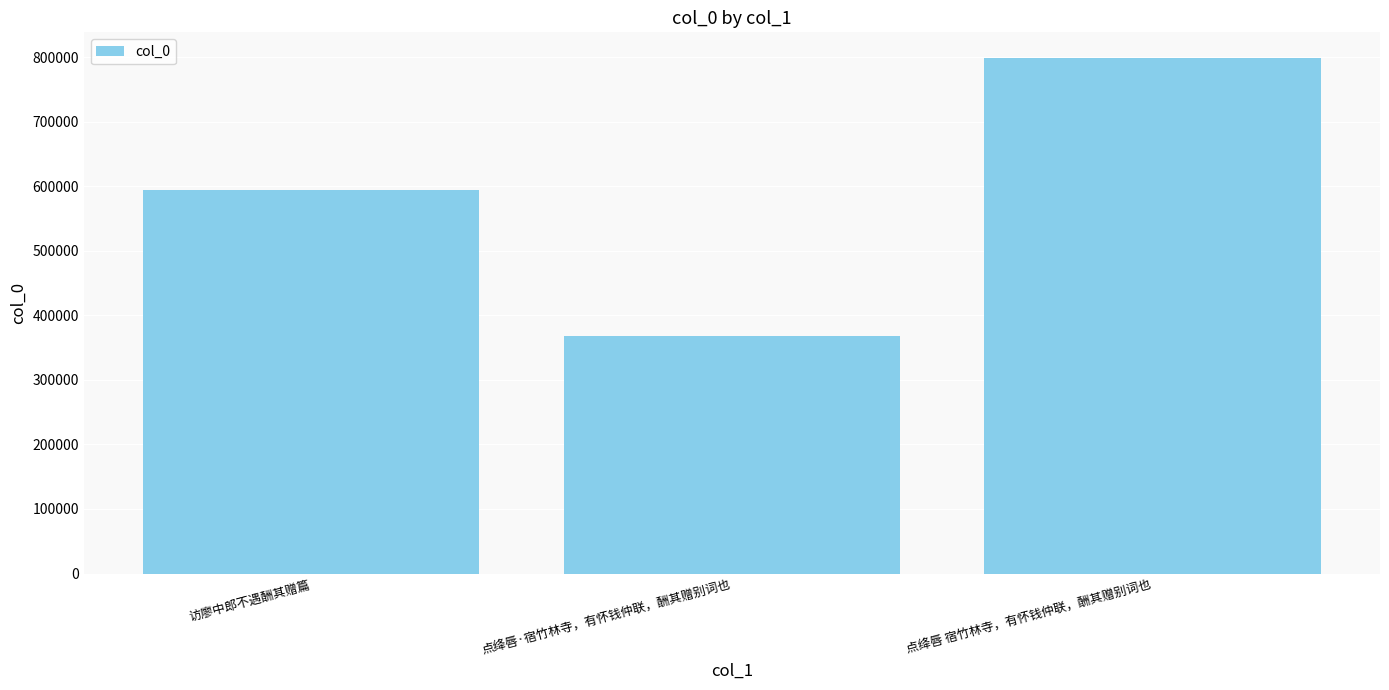

What is the sum of all values?

1762109